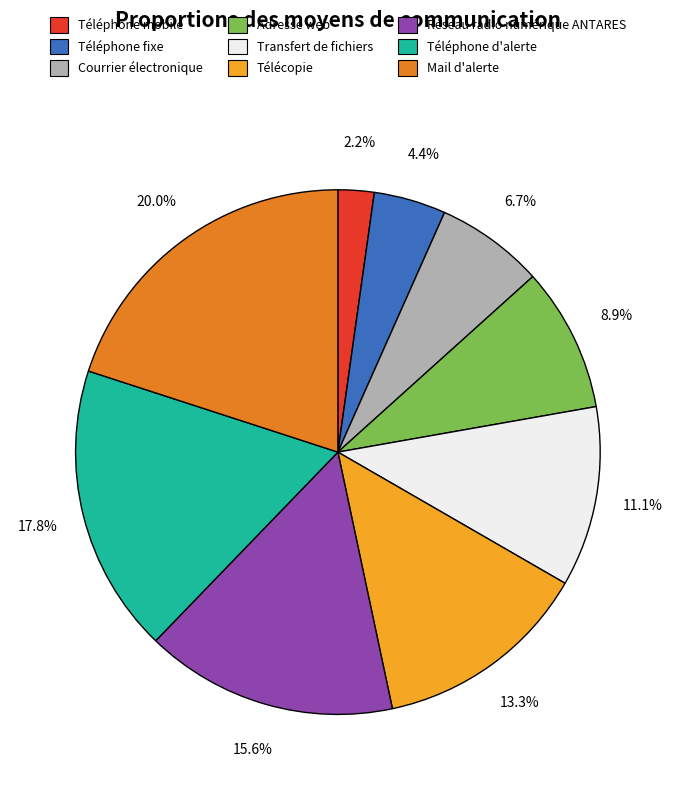

Is Réseau radio numérique ANTARES the majority of the pie?

No